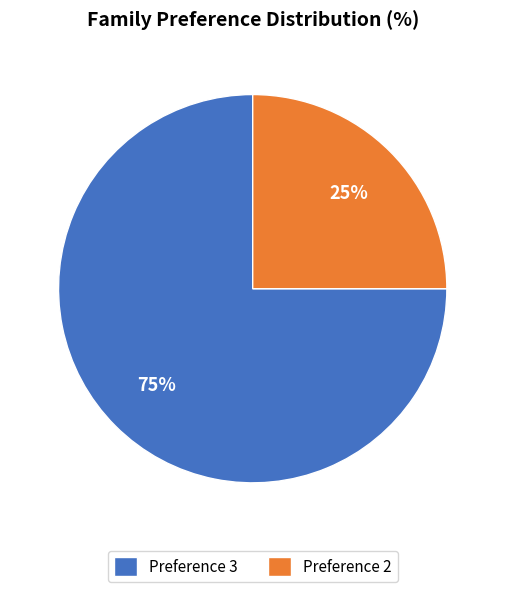

Which category has the biggest portion of the pie?

Preference 3